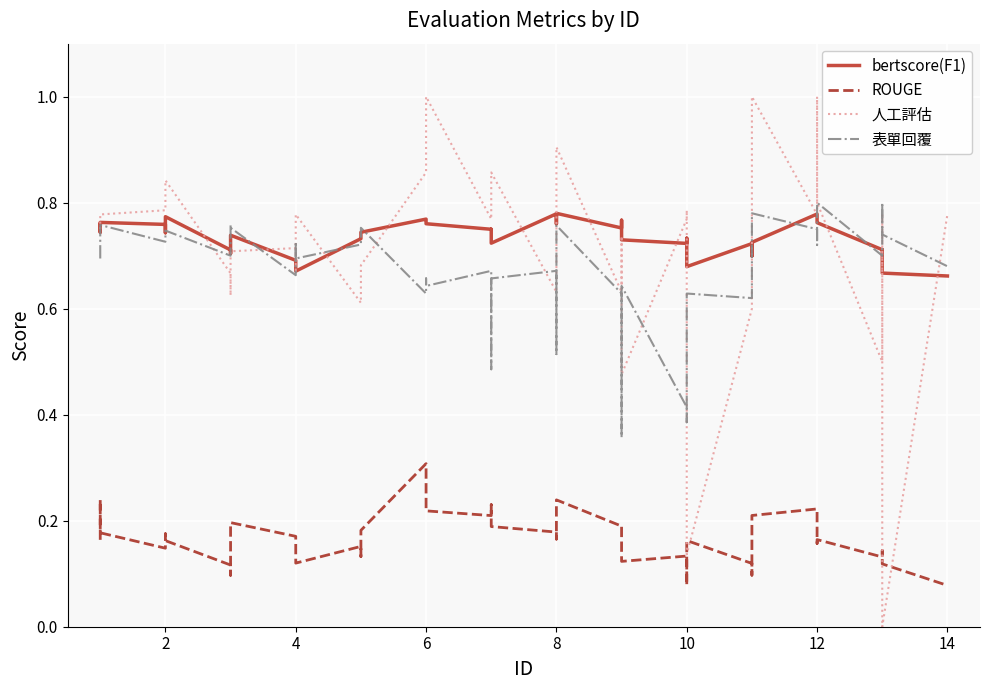

True or false: 人工評估 and bertscore(F1) intersect in this chart.

True